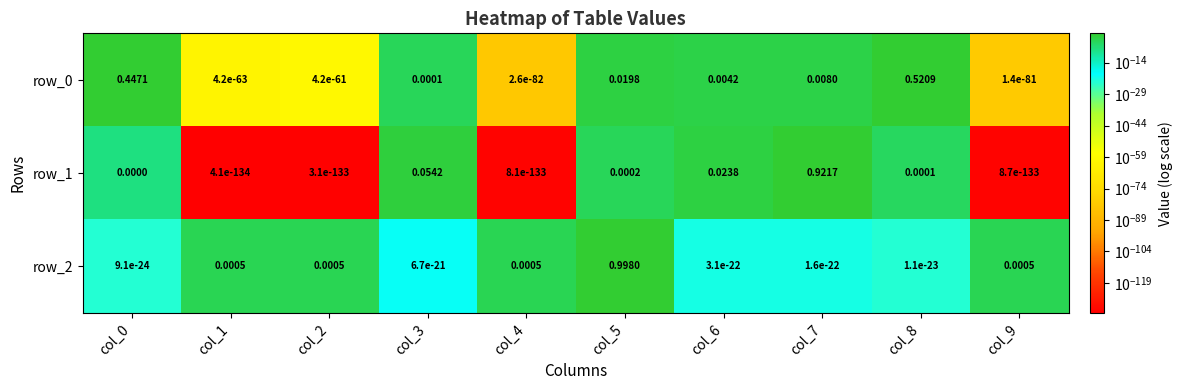

Is the value of row_2 at col_6 greater than the value of row_0 at col_8?

No